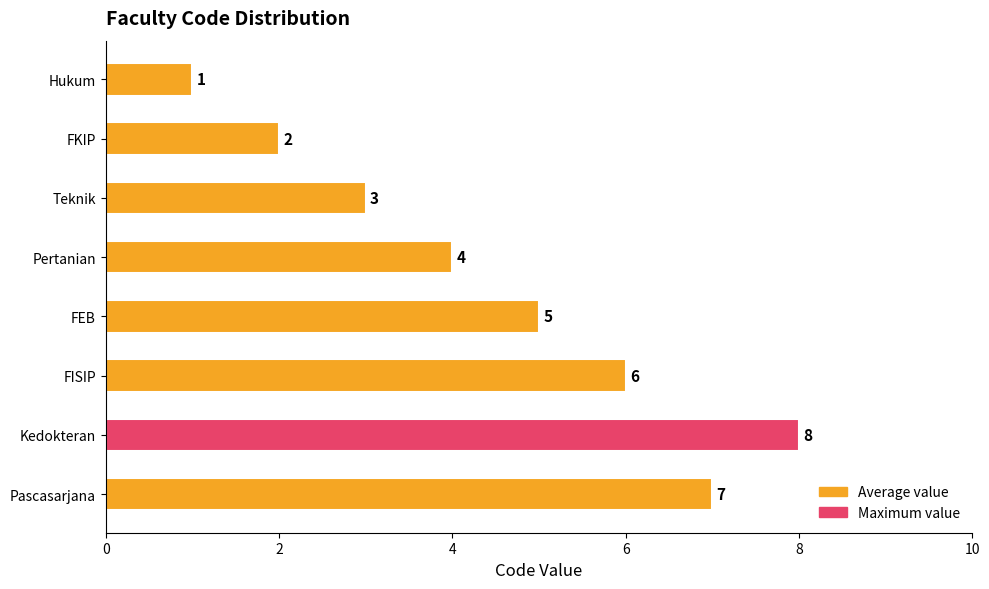

Between Teknik and Kedokteran, which is larger?

Kedokteran